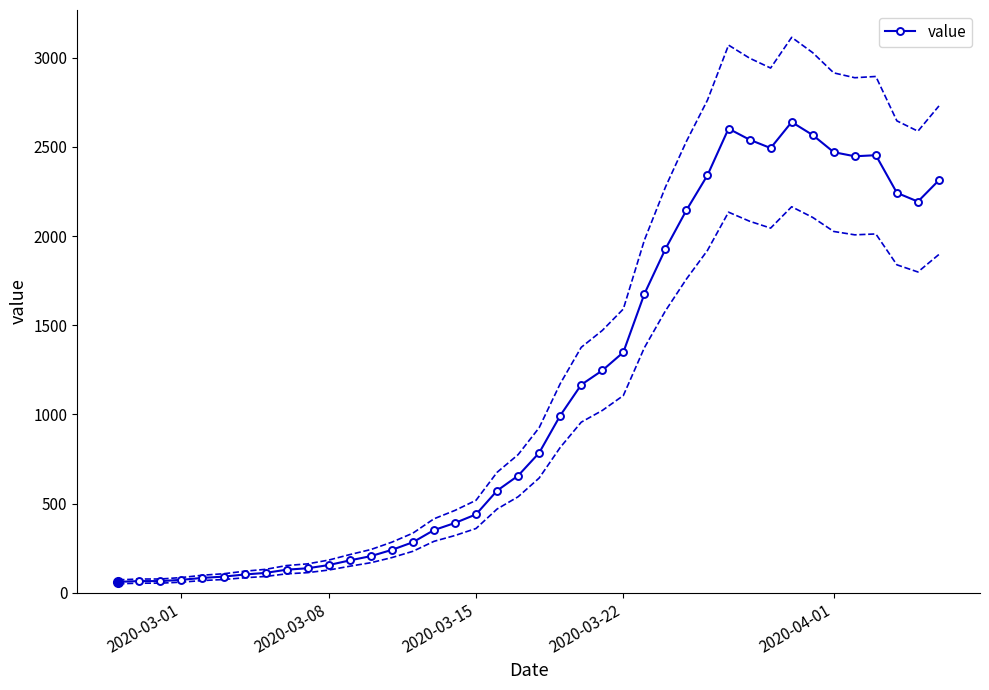

True or false: value has more than 2 points higher than both neighbors.

True